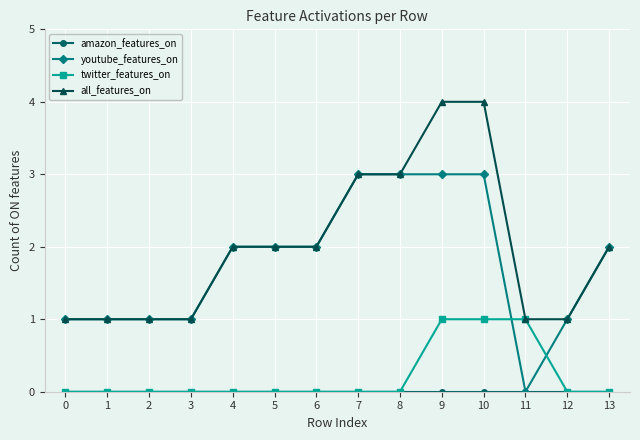

Which category has the lowest value in the youtube_features_on series?

11